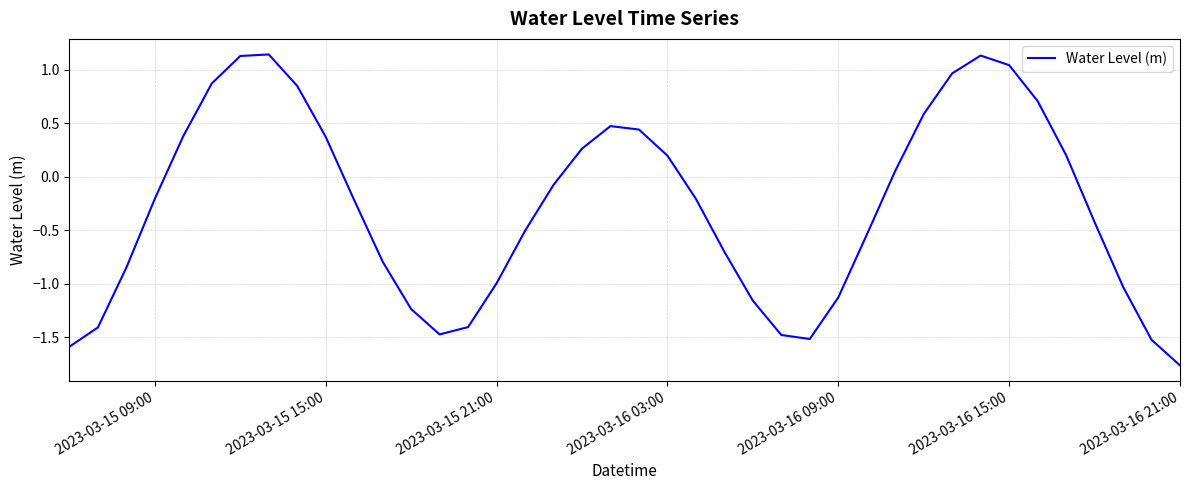

What is the difference between the maximum and minimum values?

2.9